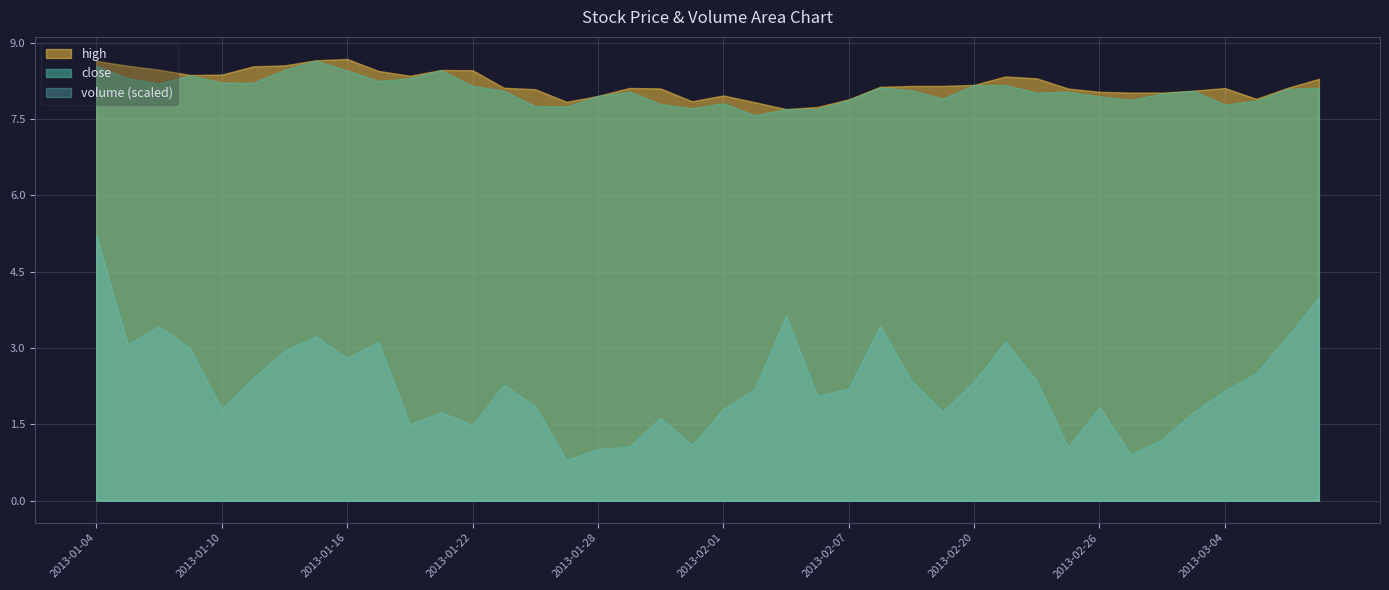

Where does the high series first go above 8?

2013-01-04